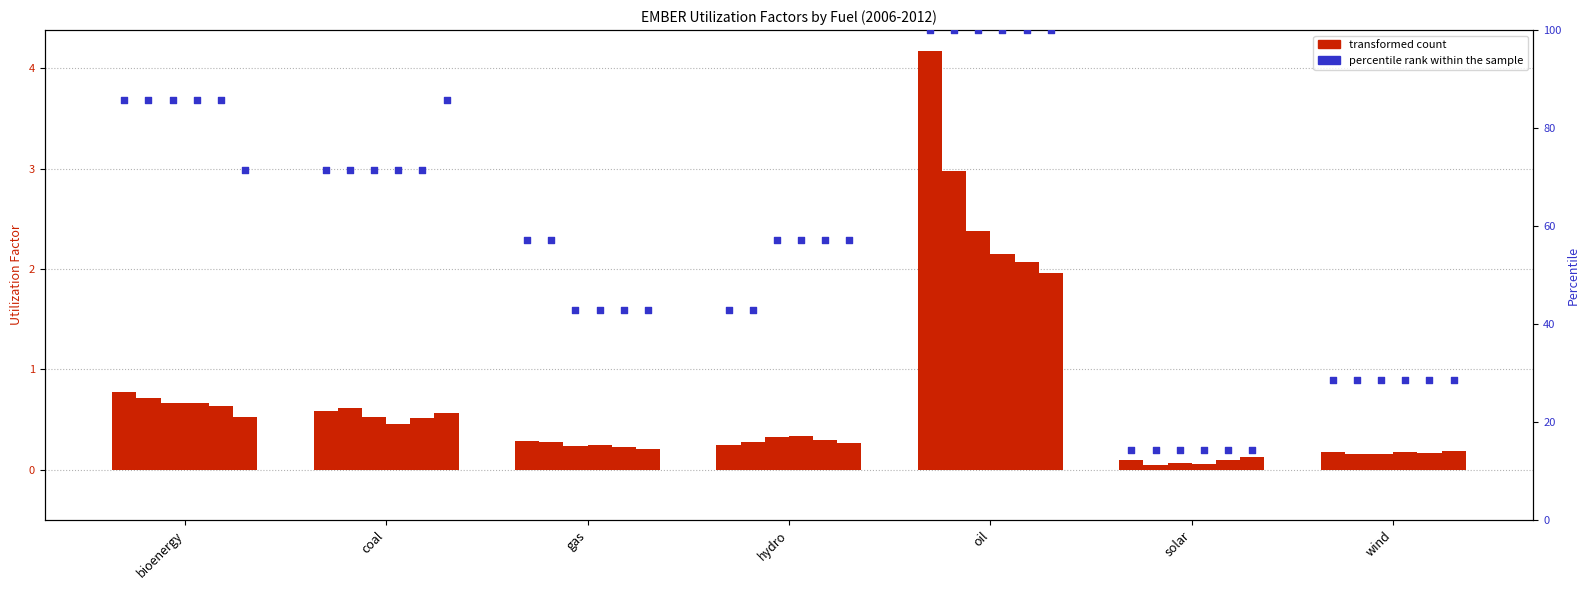

At how many categories does at least one series exceed 0?

7